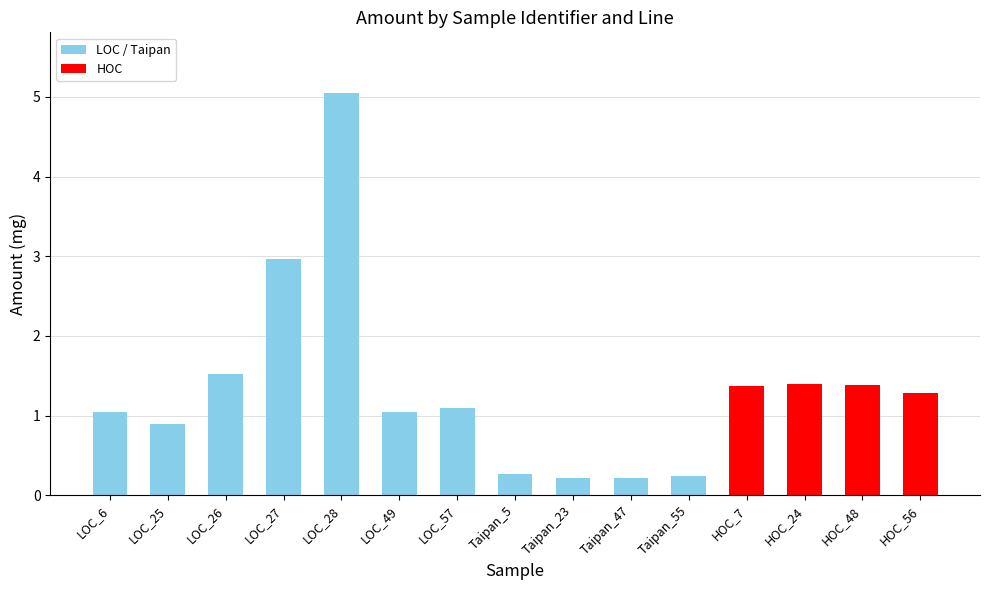

What is the average value?

1.3